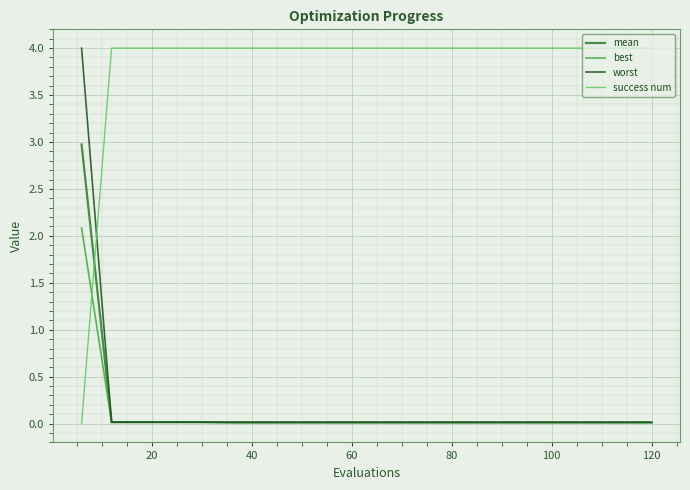

Which series has the largest total across all categories?

success num